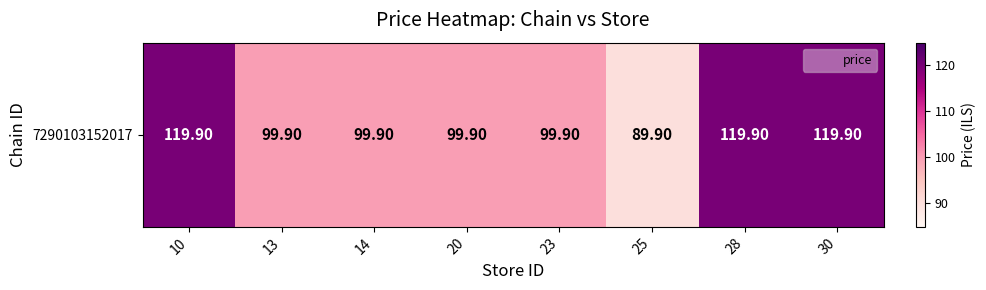

What is the approximate value at 25?

89.9